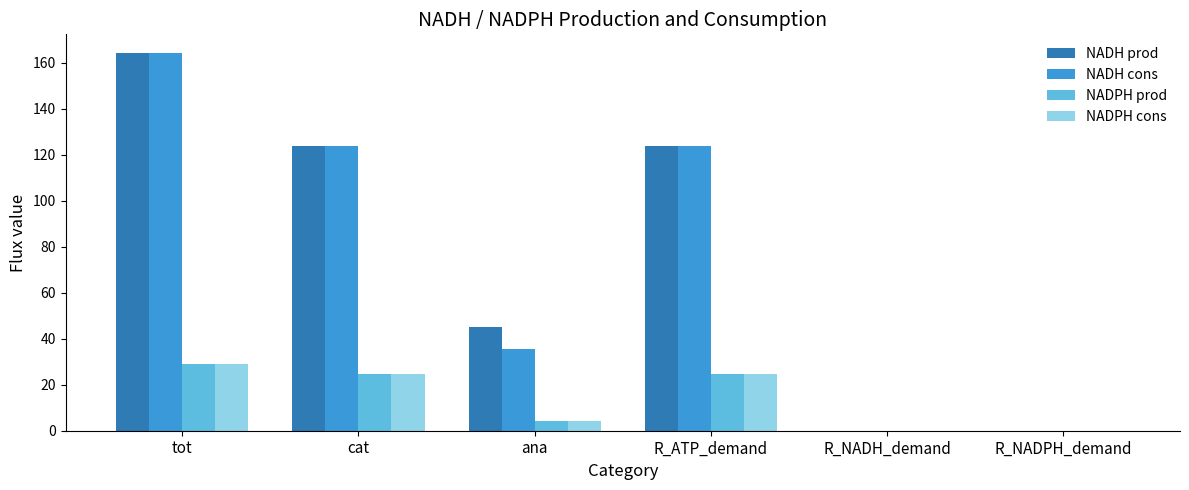

What are all the series names shown in the legend?

NADH prod, NADH cons, NADPH prod, NADPH cons